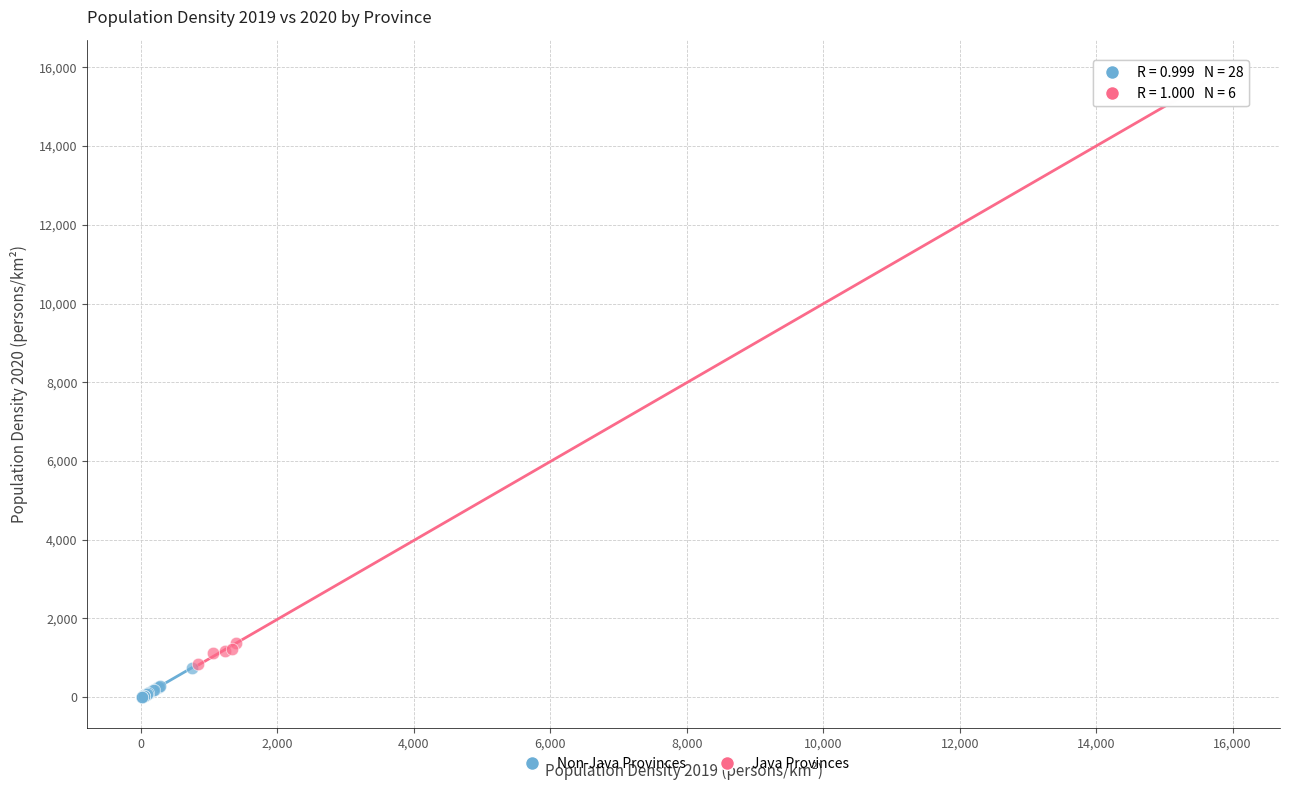

Which series has the largest Y range (max minus min)?

Java Provinces